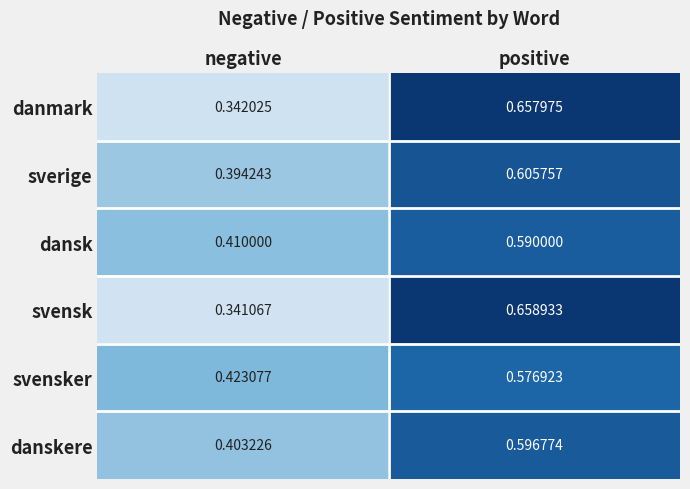

List the labels in order of svensk value, largest first.

positive, negative